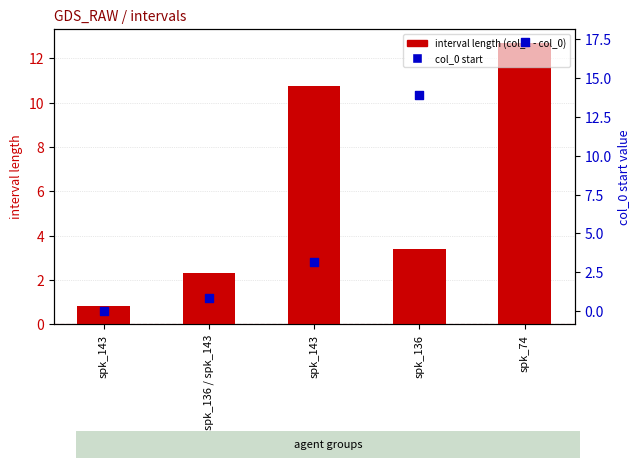

Which series has the widest spread of Y values?

col_0 start